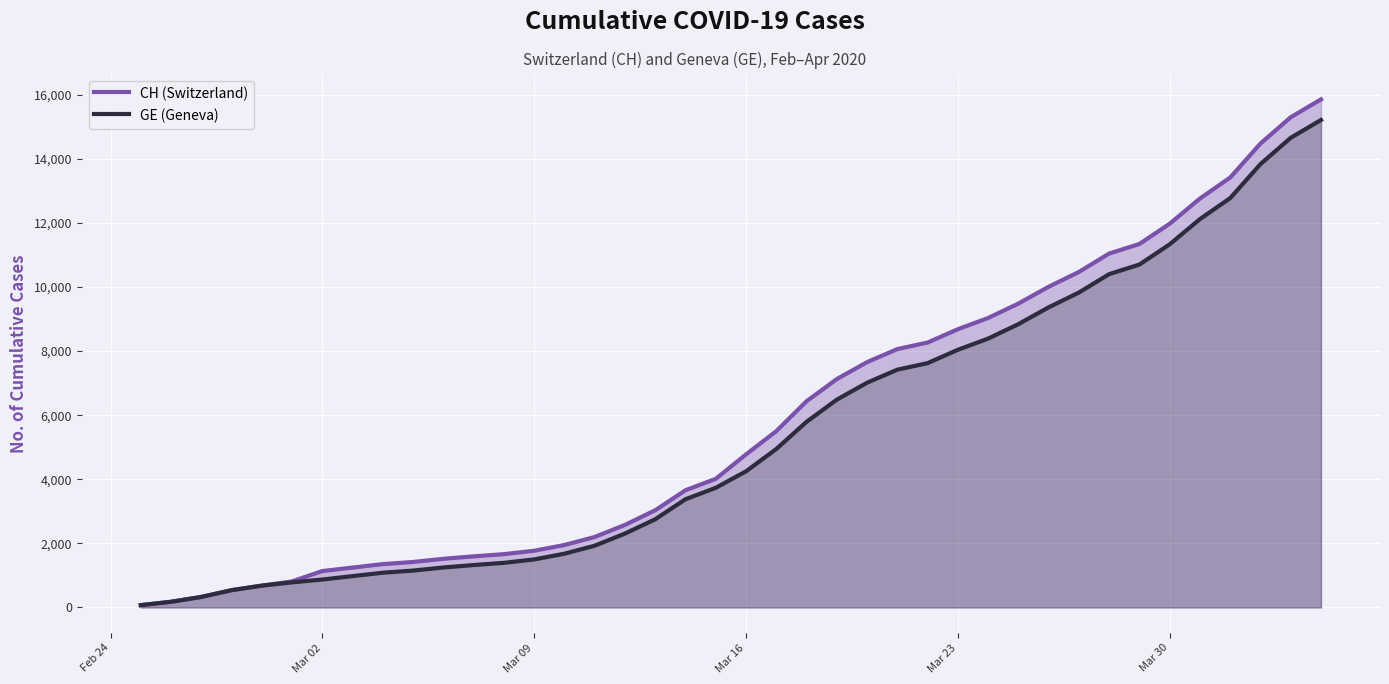

At how many categories does at least one series exceed 7941?

15